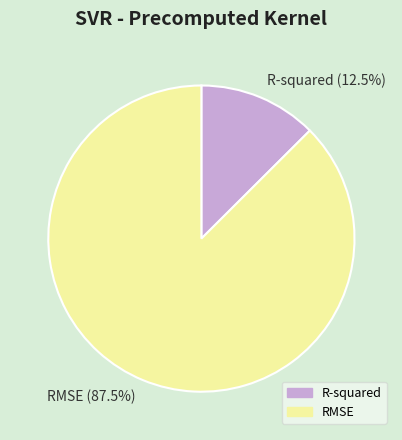

Rank the categories by value from lowest to highest.

R-squared, RMSE